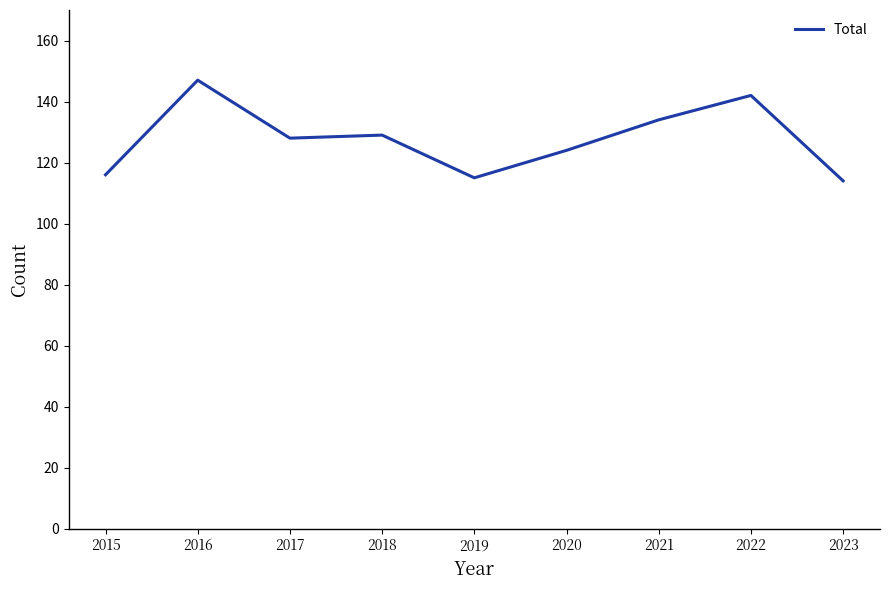

Is it true that the value at 2023 is 114?

True